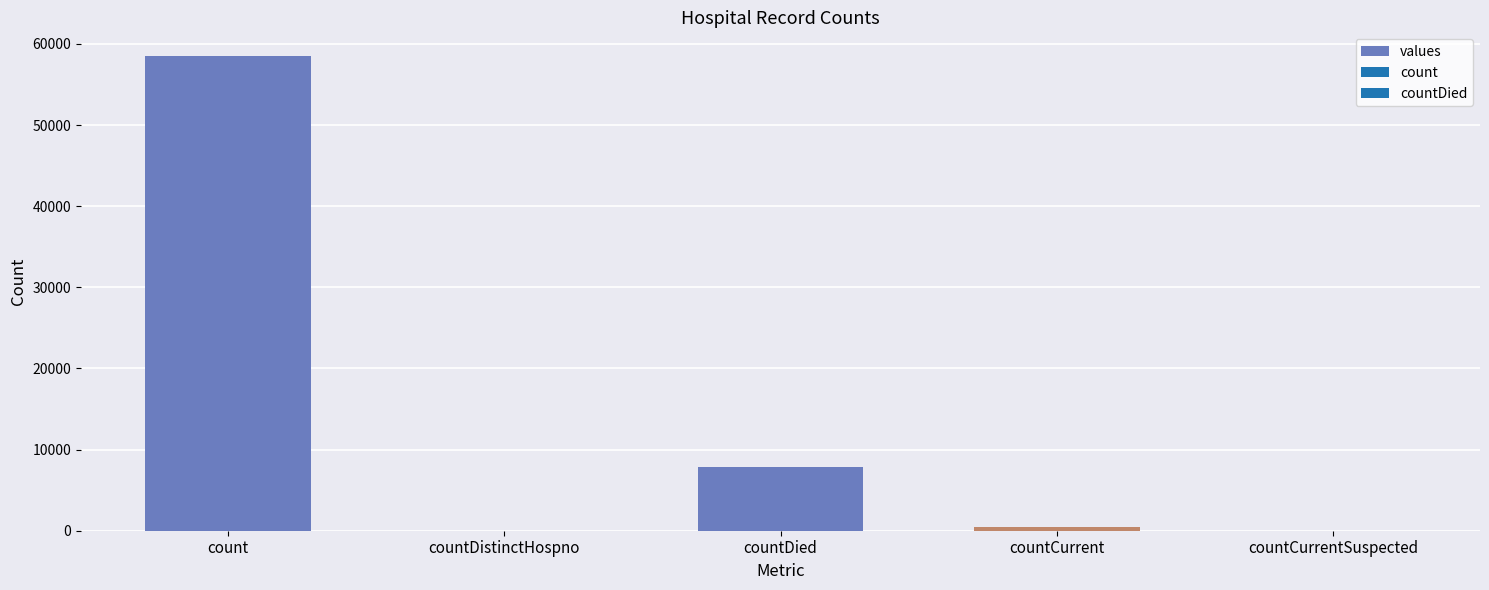

What is the sum of the values at countDied and count?

66309